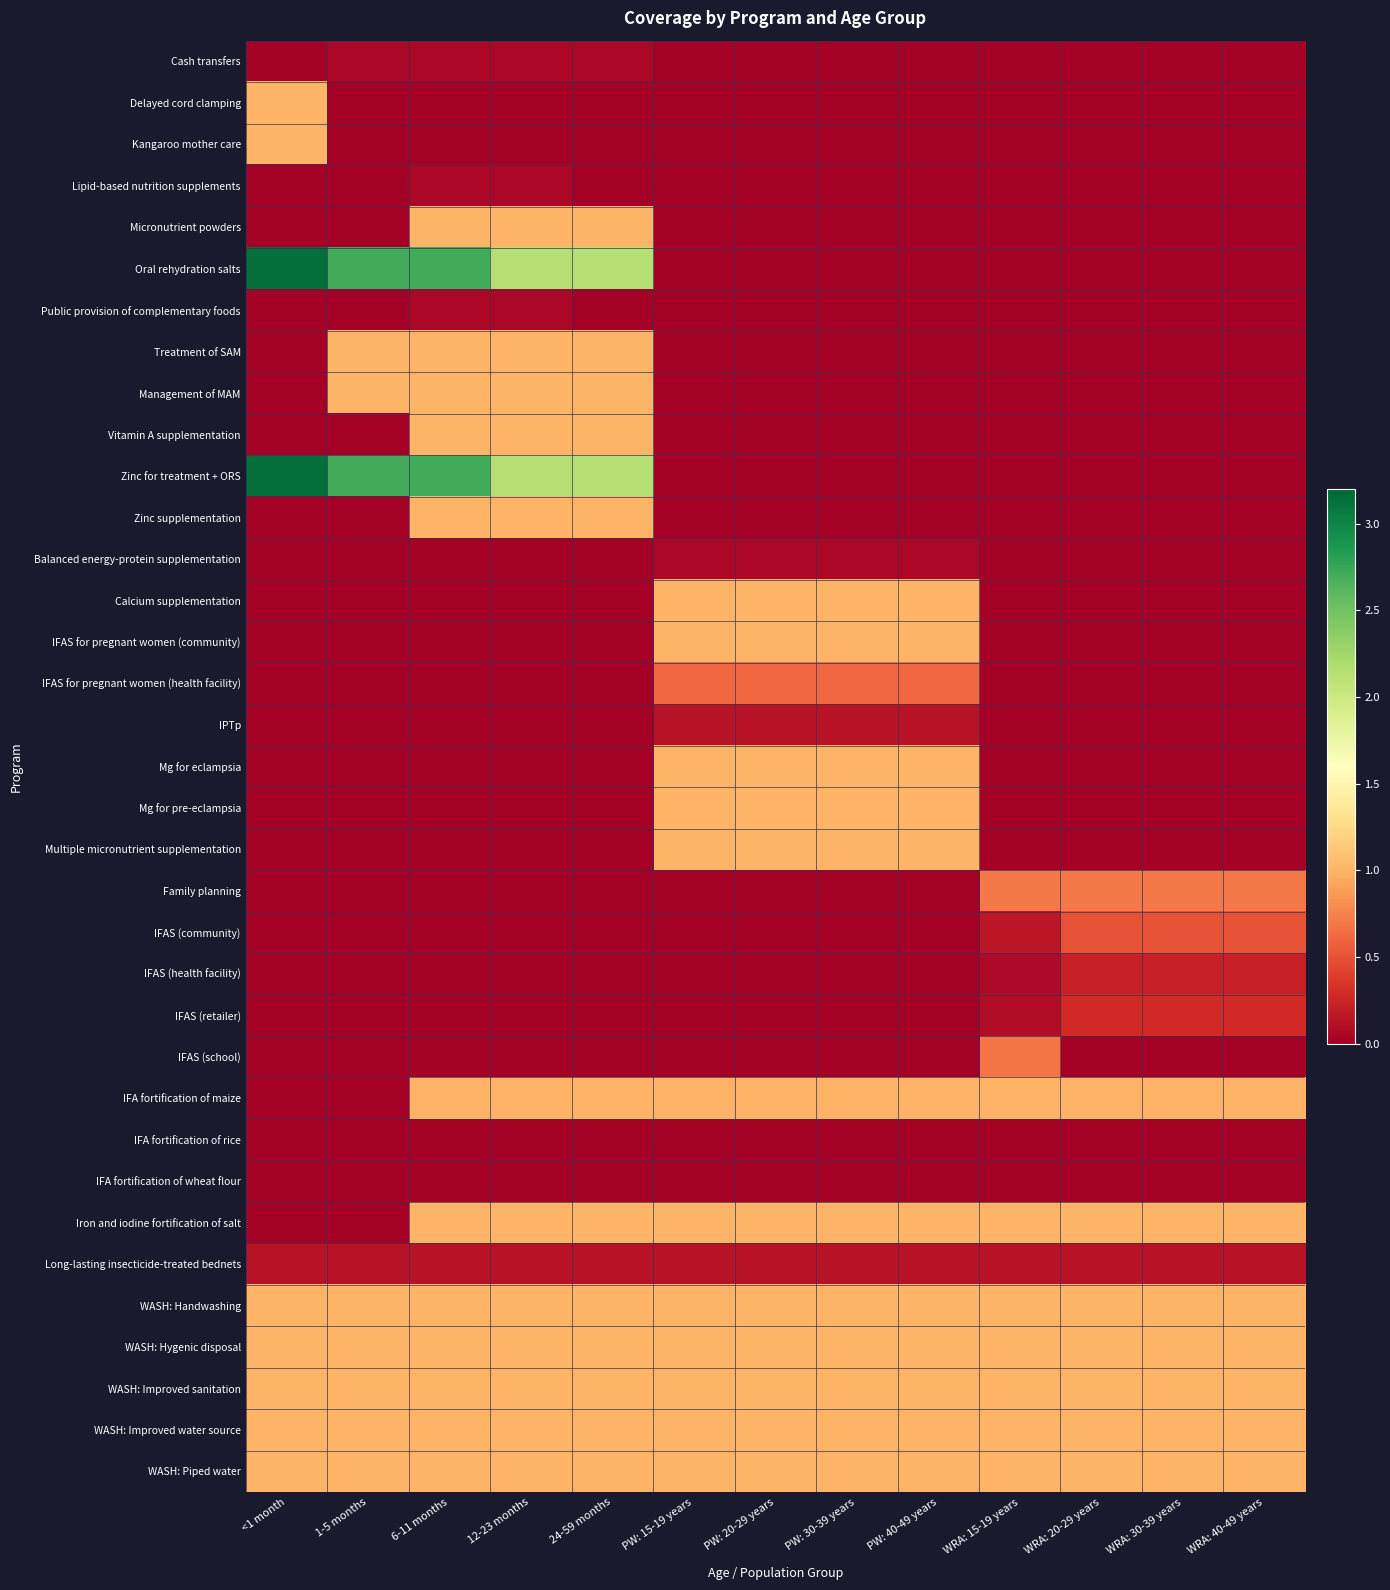

At how many categories does at least one series exceed 2?

5